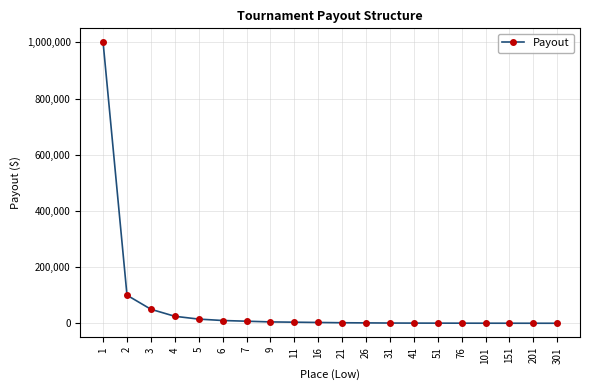

What is the ratio of the value at 201 to the value at 151?

0.8